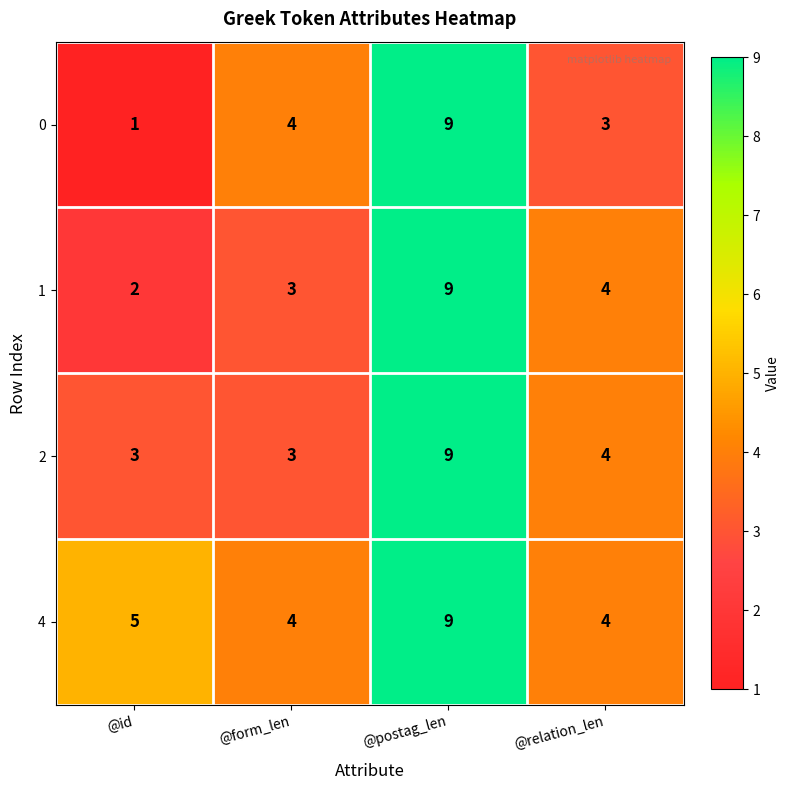

Reading left to right, list all the values displayed in this chart.

0: 1	4	9	3
1: 2	3	9	4
2: 3	3	9	4
4: 5	4	9	4